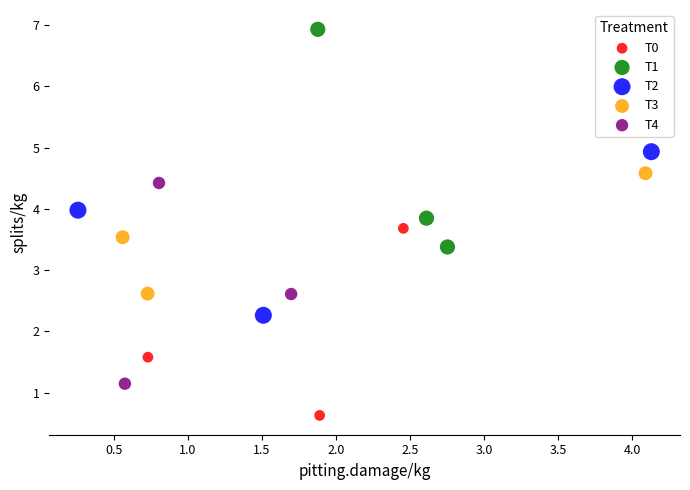

Which series contains the highest Y value?

T1